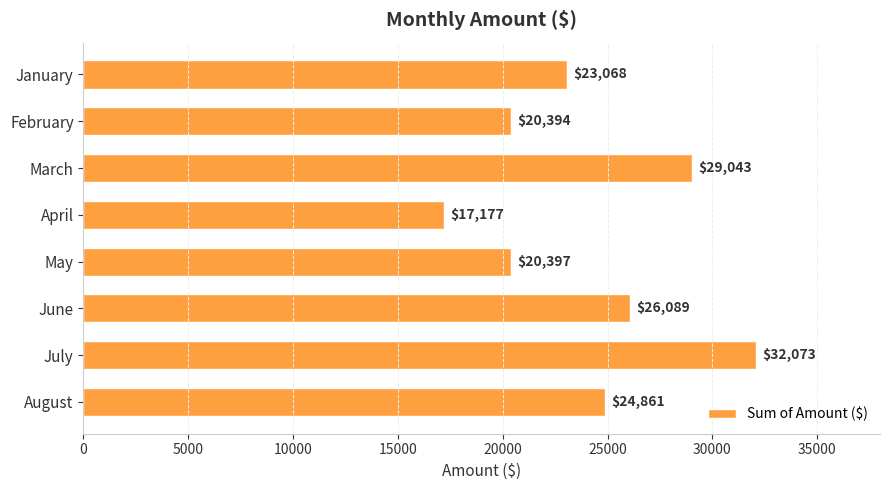

How many values exceed 24861?

4